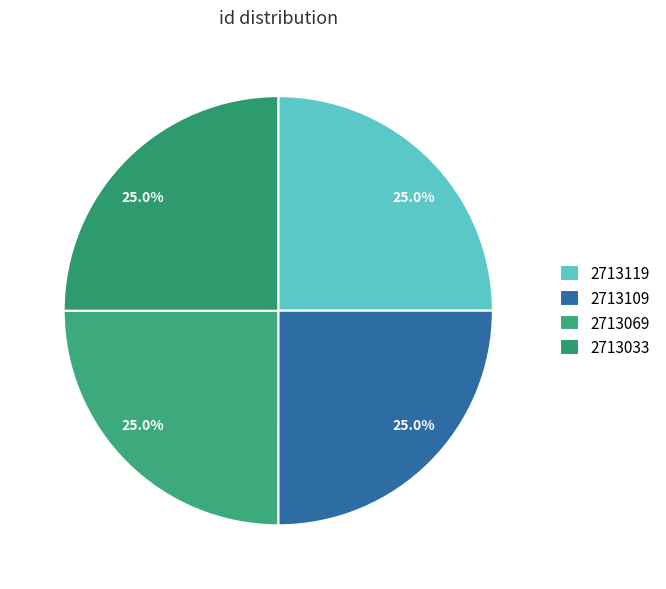

What is the total percentage of 2713119 and 2713069?

50.0%